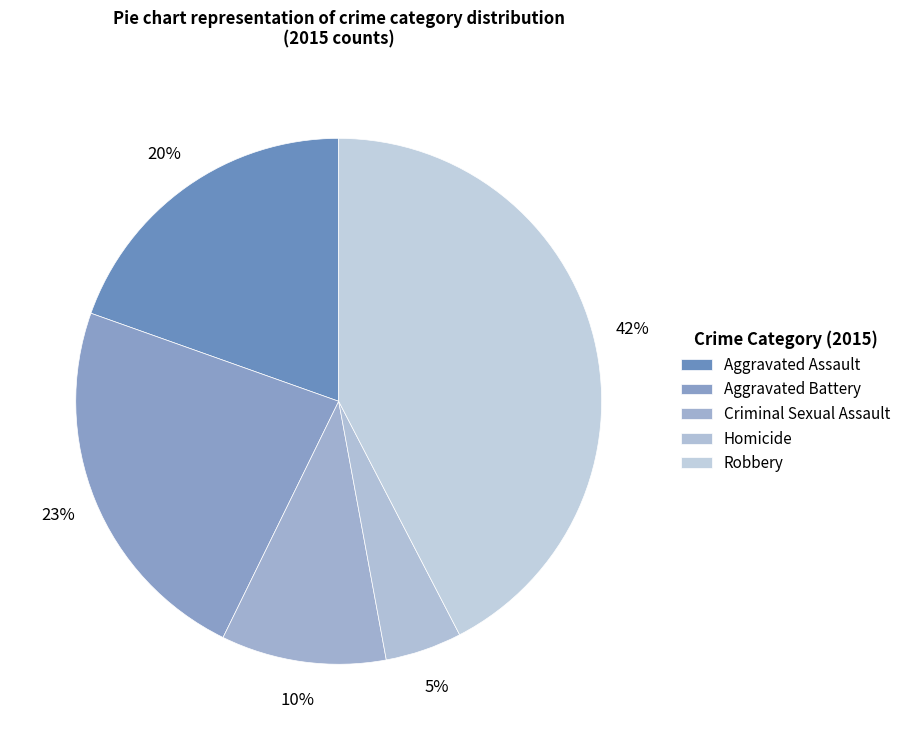

True or false: Criminal Sexual Assault accounts for 1% of the total.

False